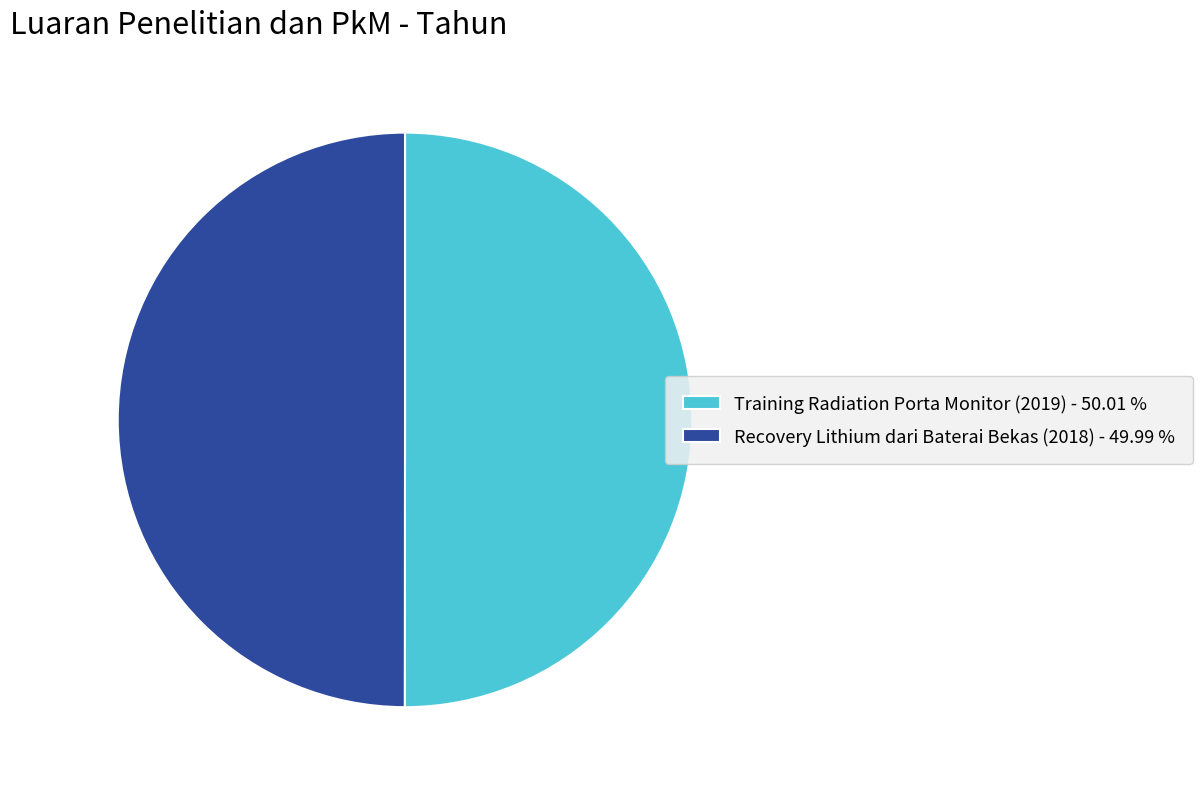

Count the number of slices in the pie.

2